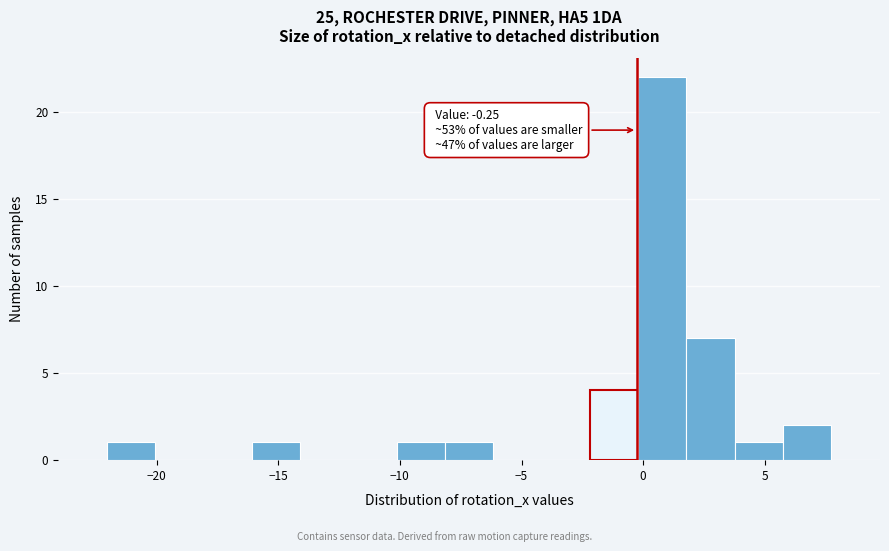

Read against the x-axis, roughly where is the centre of the tallest bar?

1.0